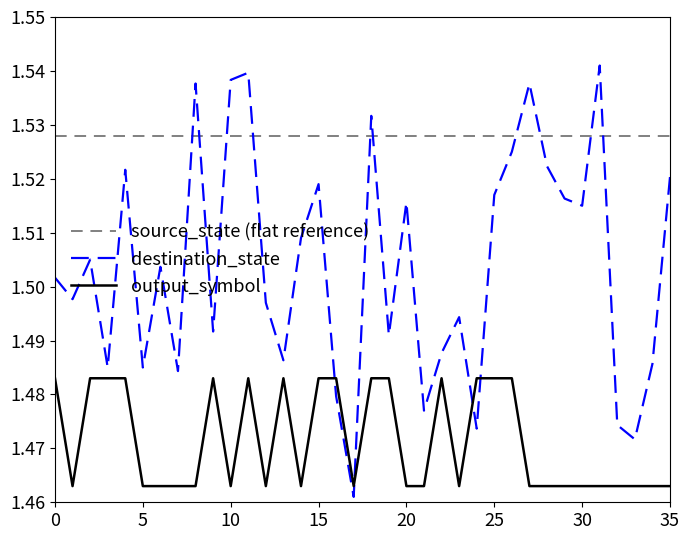

Does the chart display data point markers on the line(s)?

No